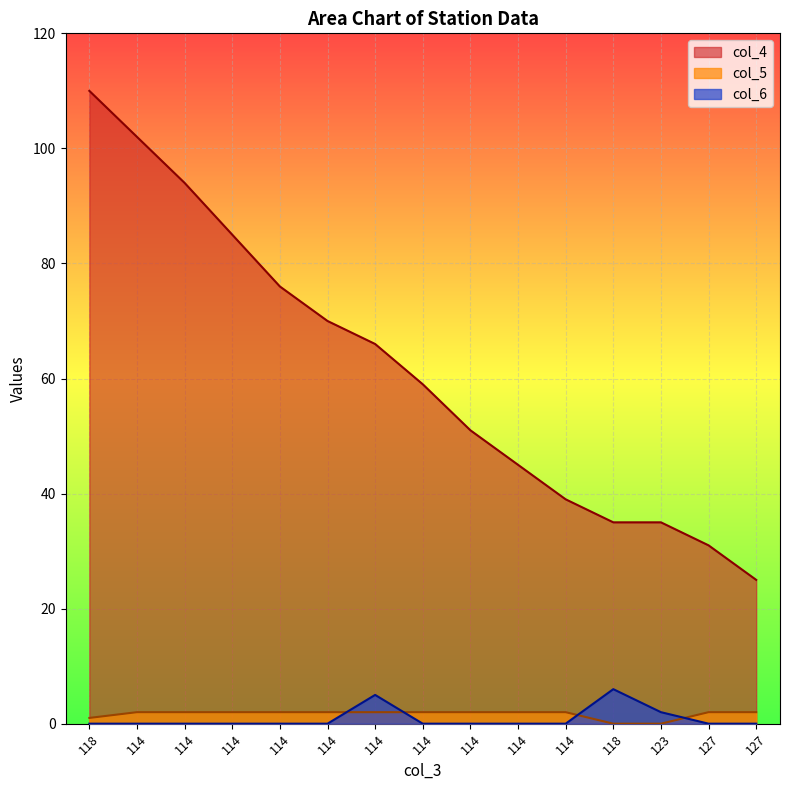

Is the value of col_6 at 114 greater than the value of col_4 at 114?

No